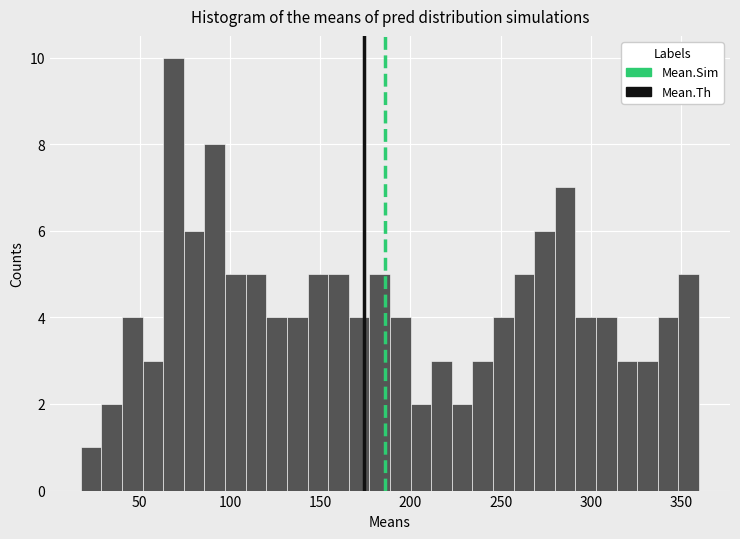

Read against the x-axis, roughly where is the centre of the tallest bar?

70